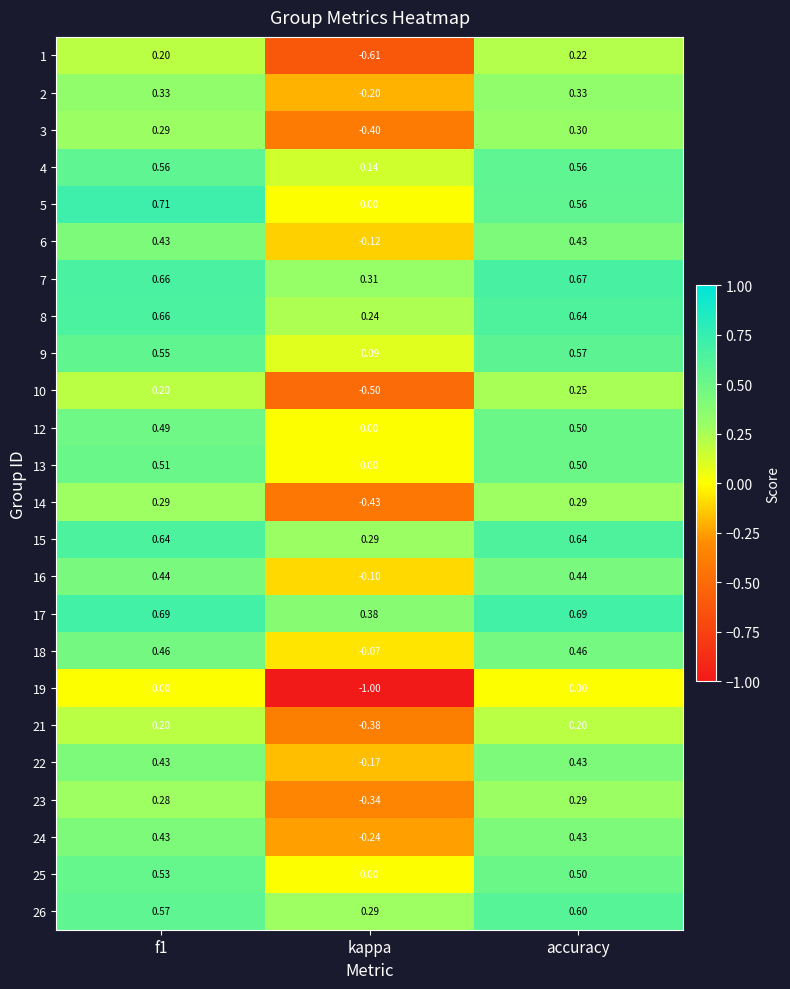

At which label is 7 closest to 0?

kappa